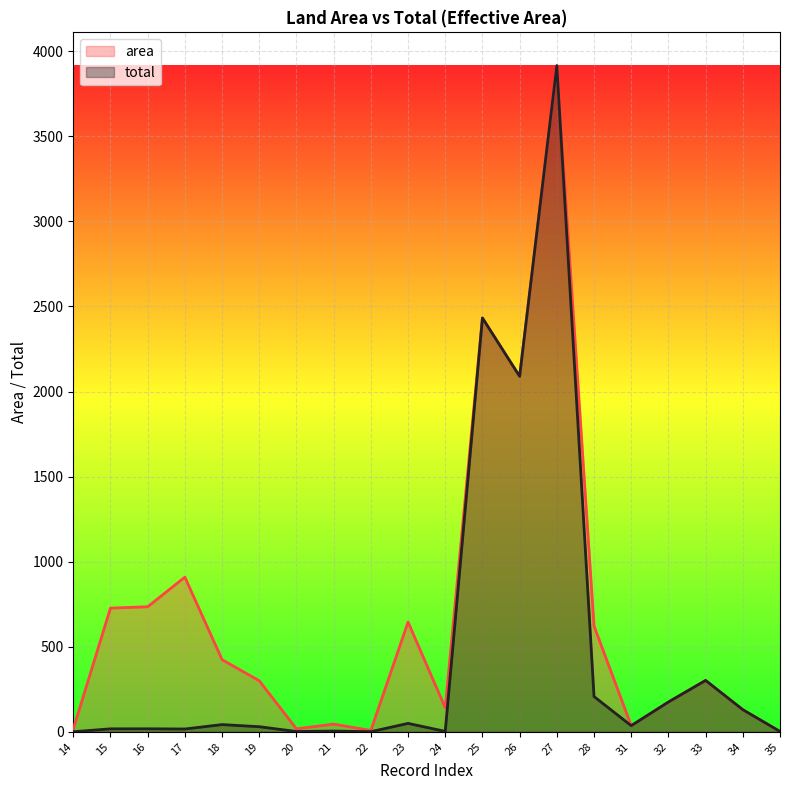

True or false: total has a value of 130.0 at 34.

True